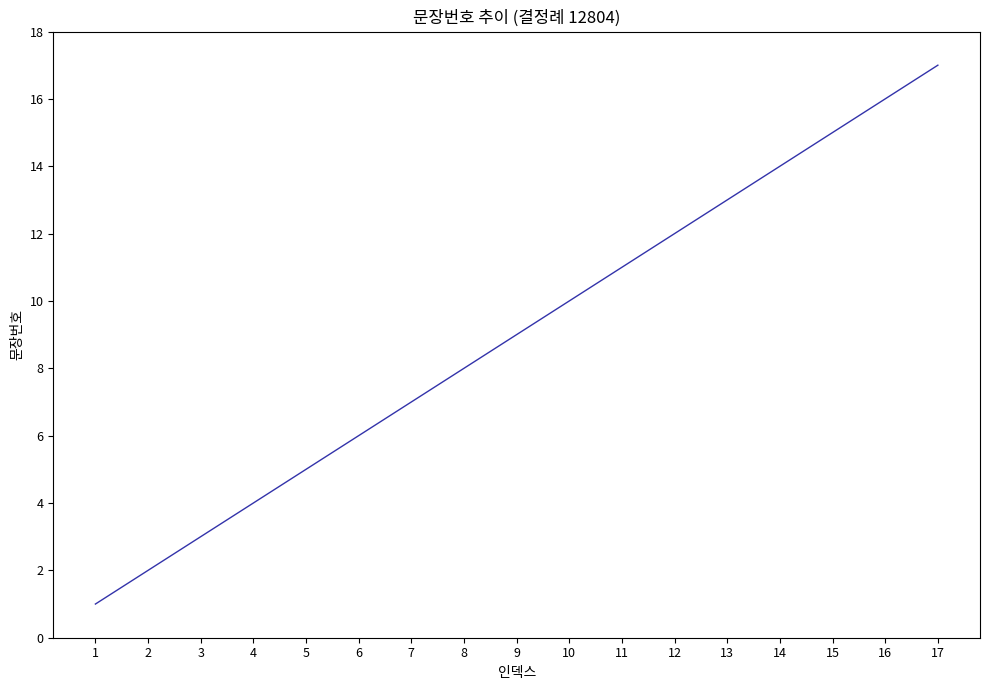

List the labels in order of value, largest first.

17, 16, 15, 14, 13, 12, 11, 10, 9, 8, 7, 6, 5, 4, 3, 2, 1